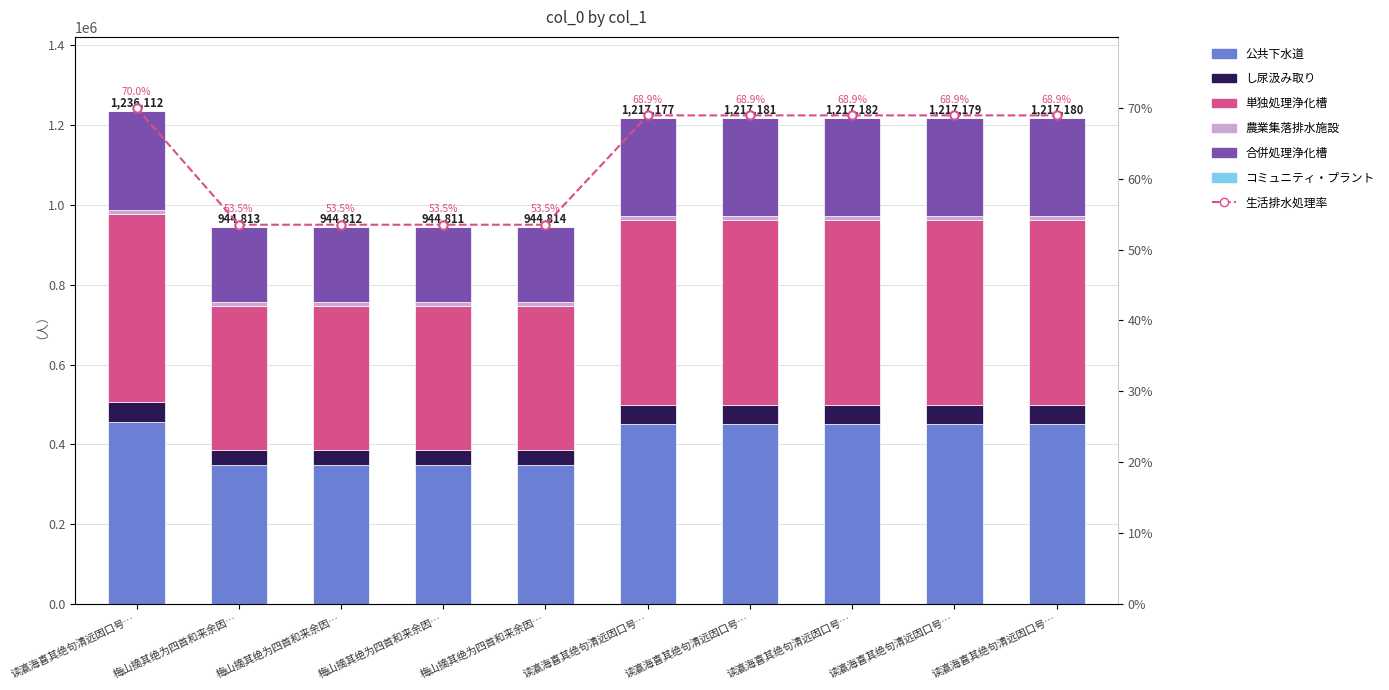

Reading left to right, extract all data points from this chart.

457361.4	349580.8	349580.4	349580.1	349581.2	450355.5	450357.0	450357.3	450356.2	450356.6